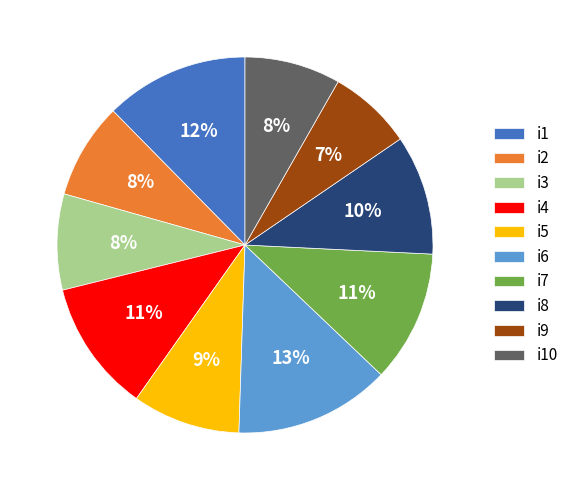

The i7 slice represents 11% of the pie. True or false?

True